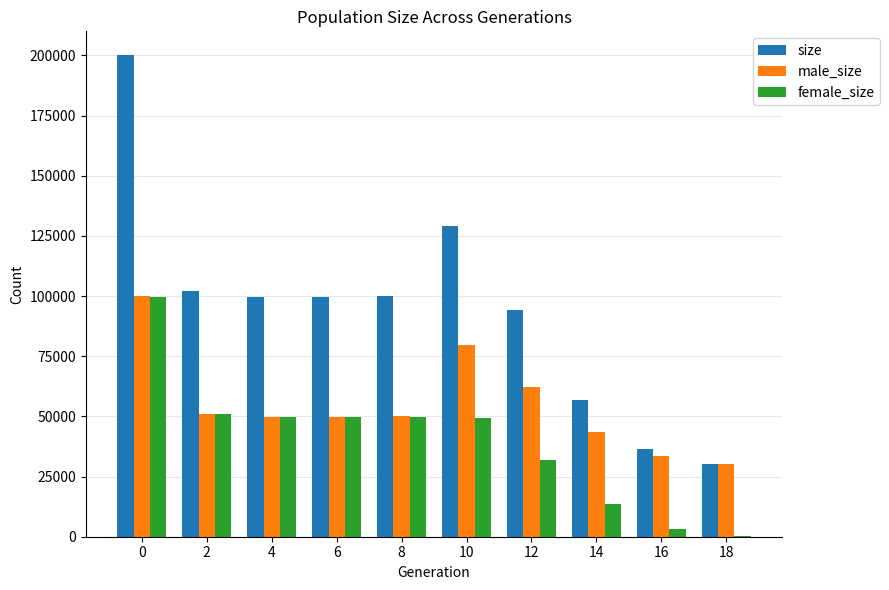

Between 8 and 14, which series saw the biggest shift?

size